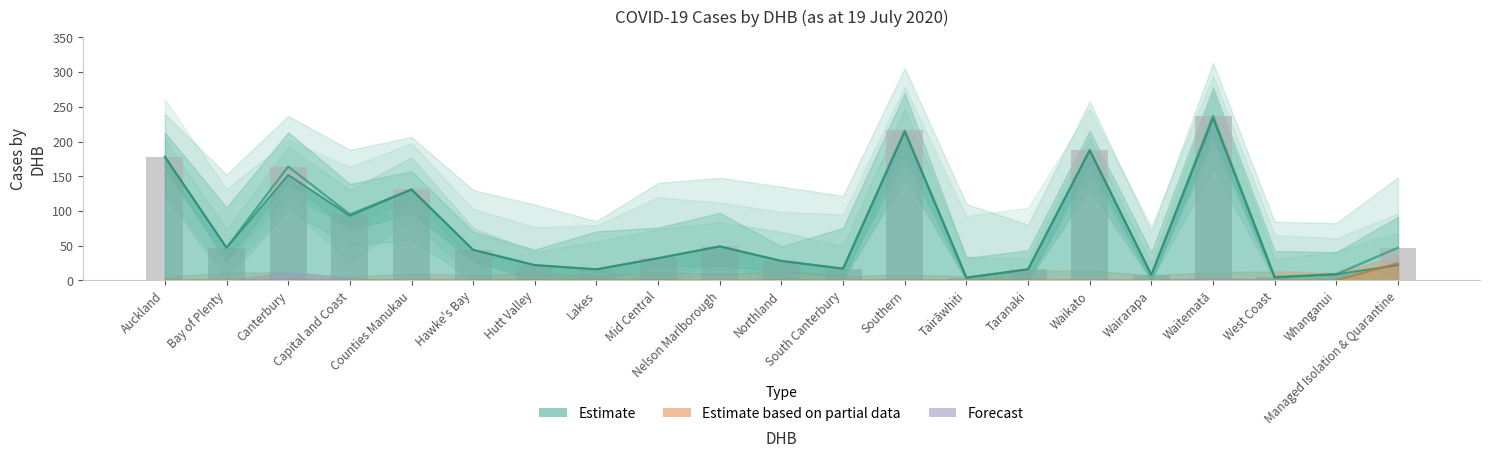

Reading left to right, transcribe all the data shown in this chart.

178	47	164	95	131	44	22	16	32	49	28	17	216	4	16	188	8	237	5	9	47